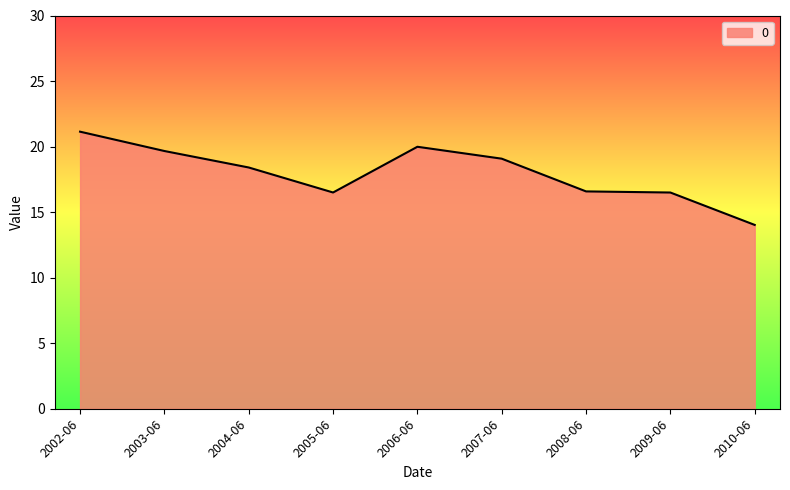

What is the greatest value displayed?

21.1